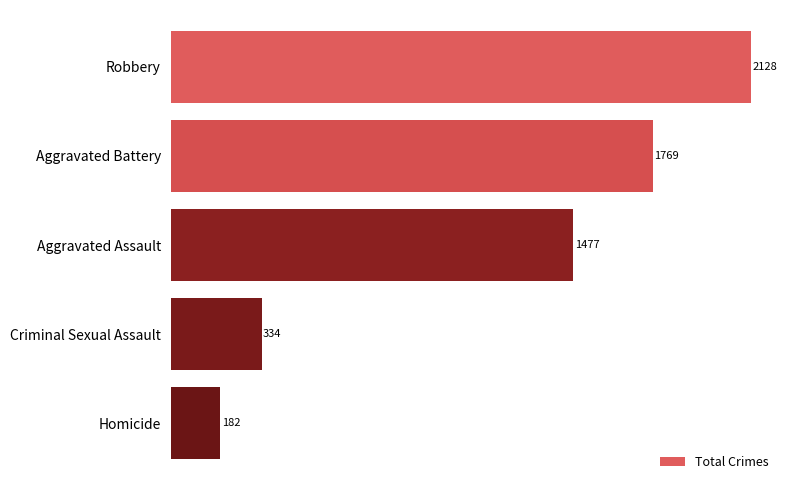

Are the bars horizontal?

Yes